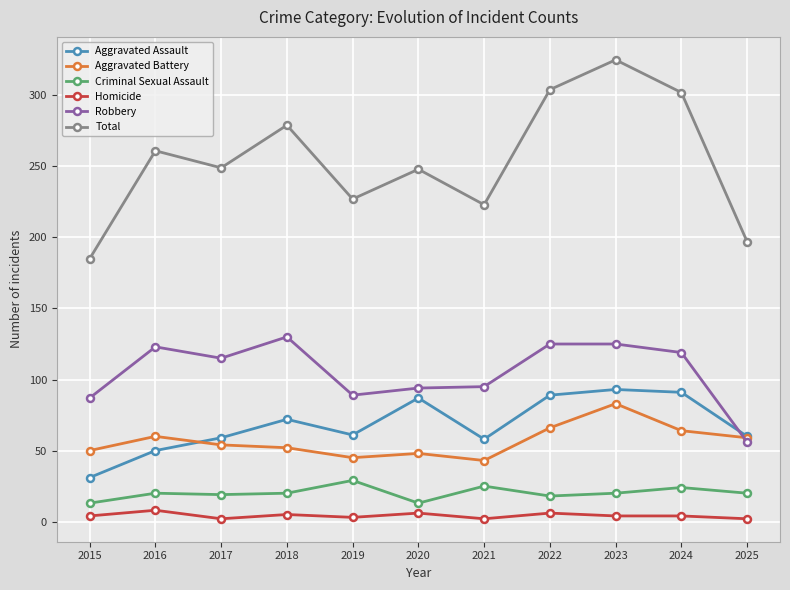

True or false: Total and Aggravated Battery cross at least once.

False